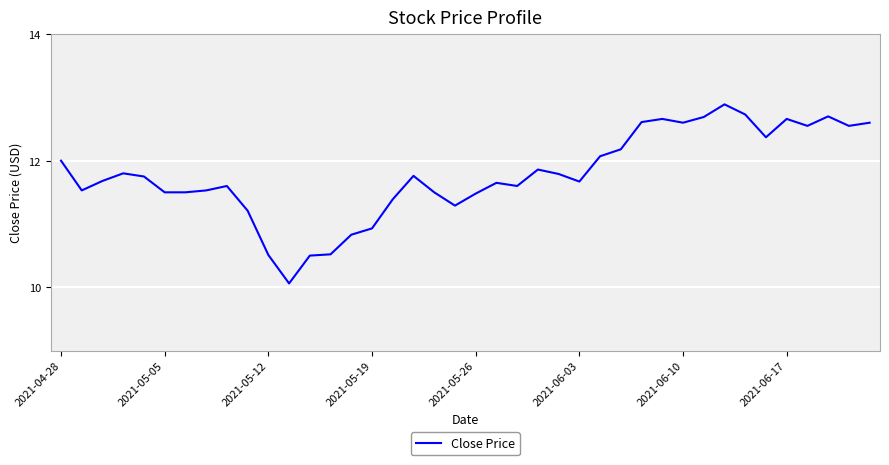

Is this an area chart (filled region under the line)?

No